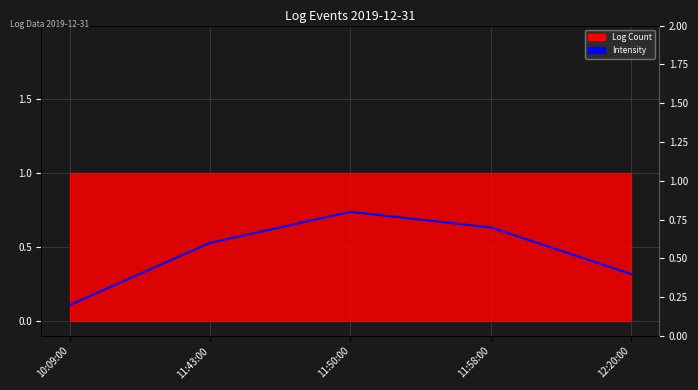

Between 11:50:00 and 10:09:00, which is larger?

11:50:00